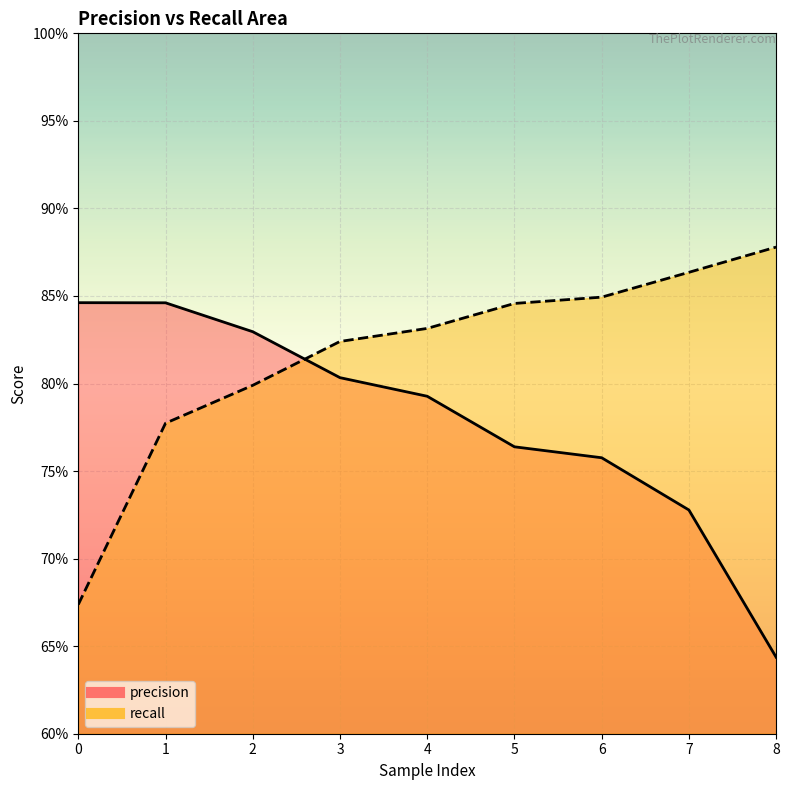

Where do recall and precision first cross each other?

2 and 3